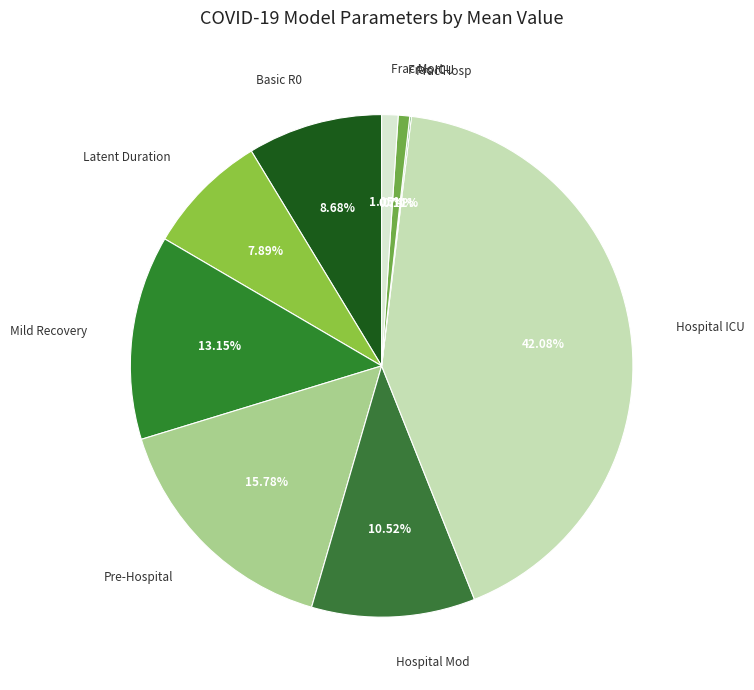

Is there a majority slice in this chart?

No